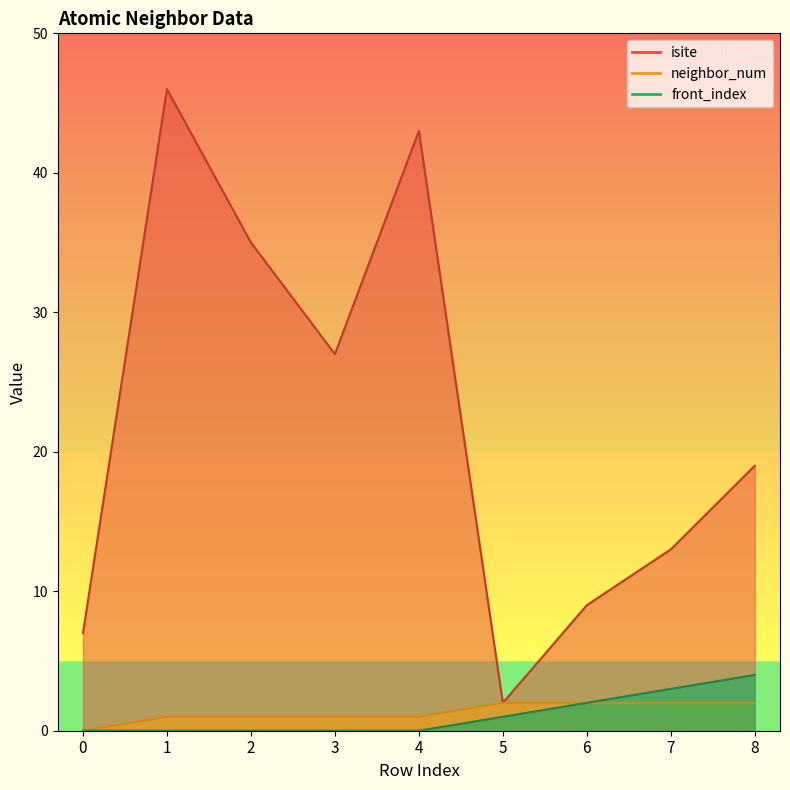

True or false: neighbor_num and front_index intersect in this chart.

False